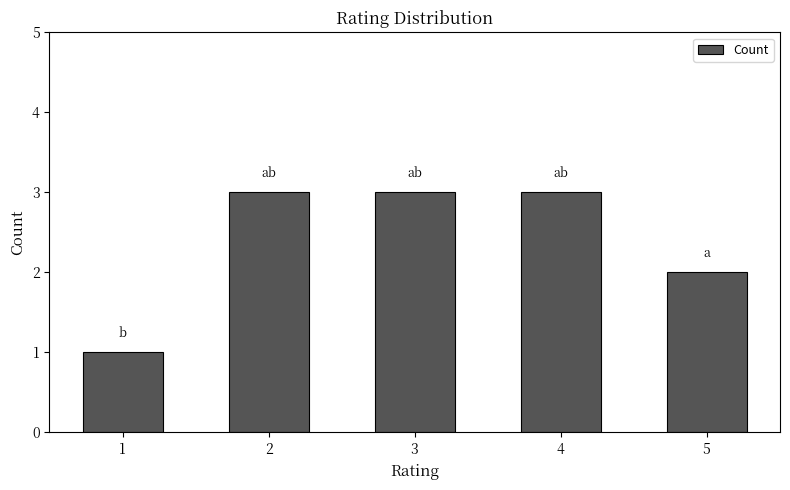

Where is the data nearest to the value 2?

5